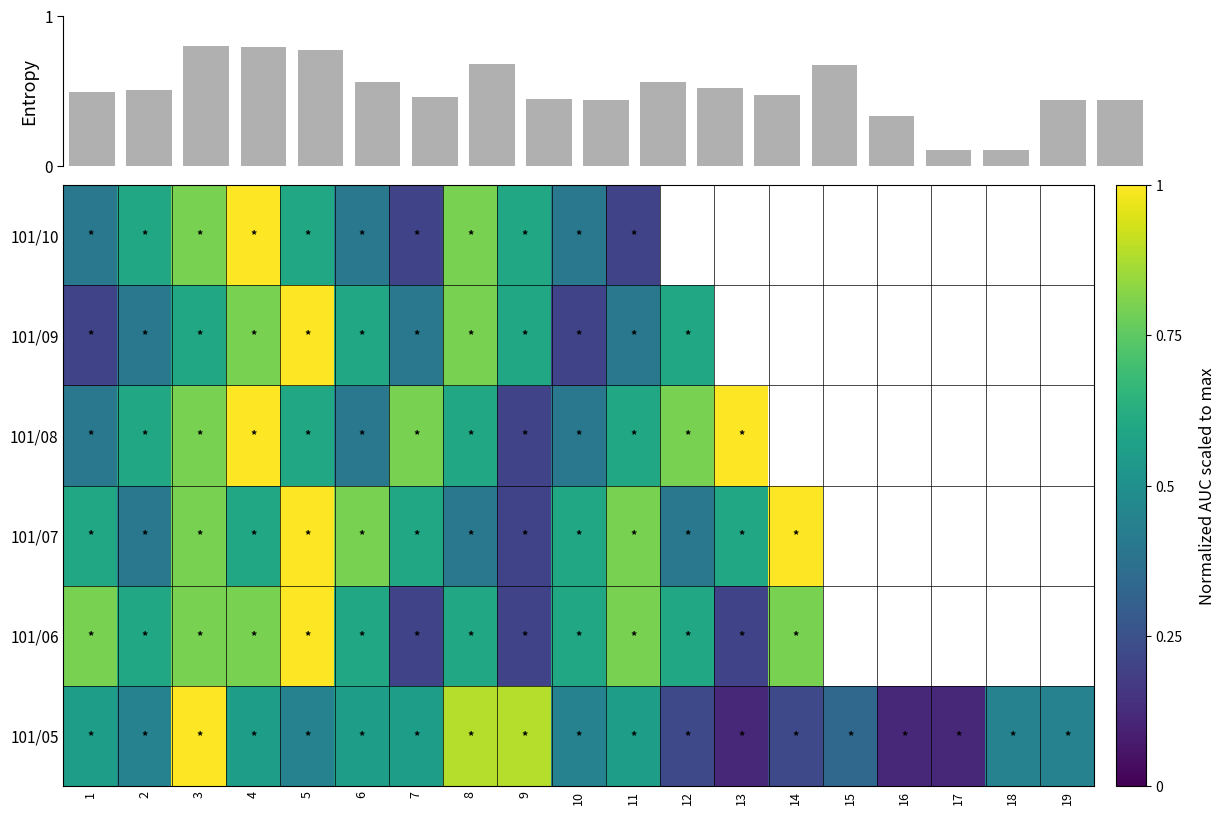

List the labels in order of Entropy value, largest first.

3, 4, 5, 8, 14, 11, 6, 12, 2, 1, 13, 7, 9, 18, 19, 10, 15, 16, 17